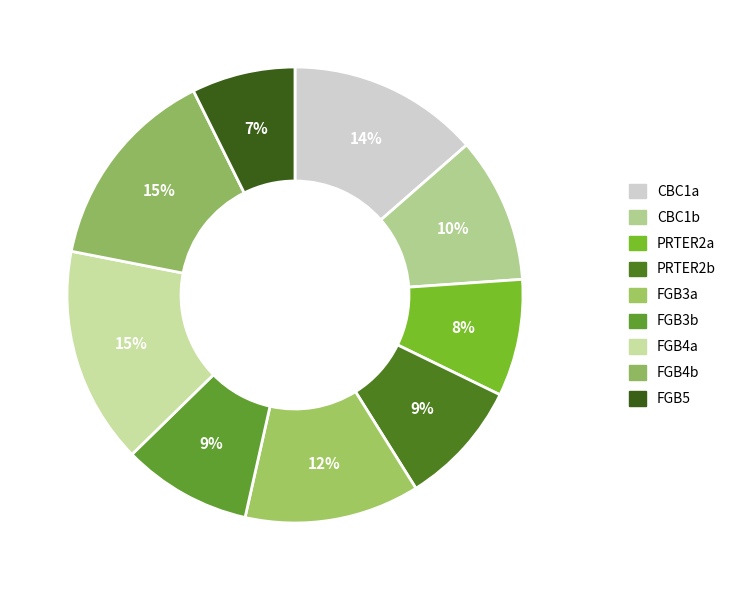

Does any single category account for the majority?

No